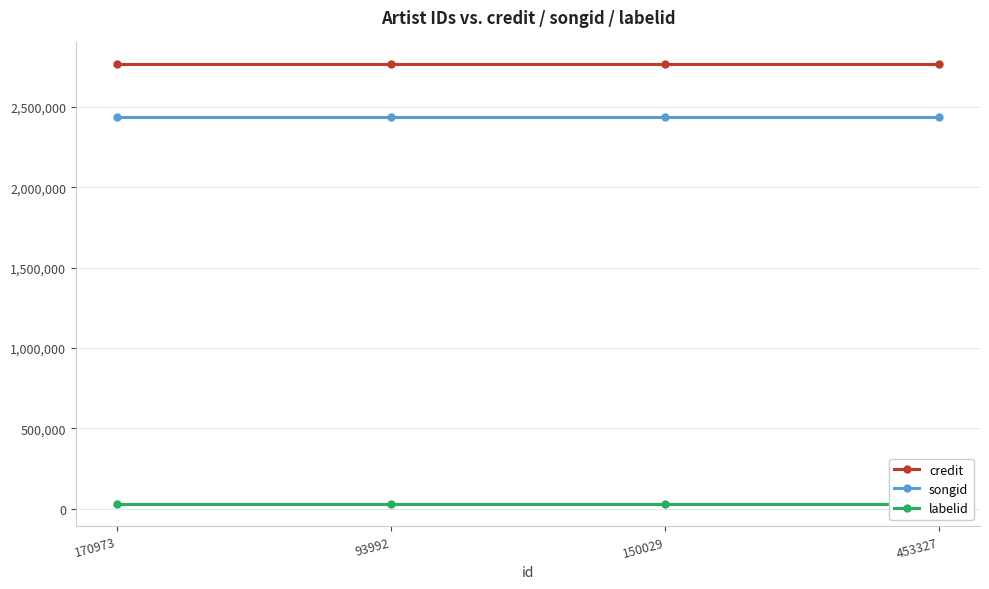

At how many categories does at least one series exceed 2431523?

4